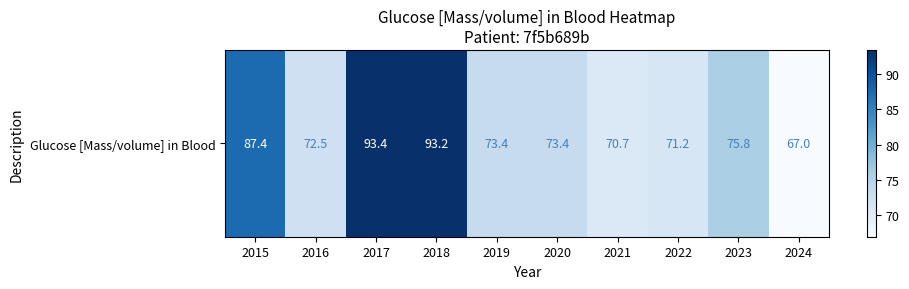

Between 2022 and 2024, which is larger?

2022